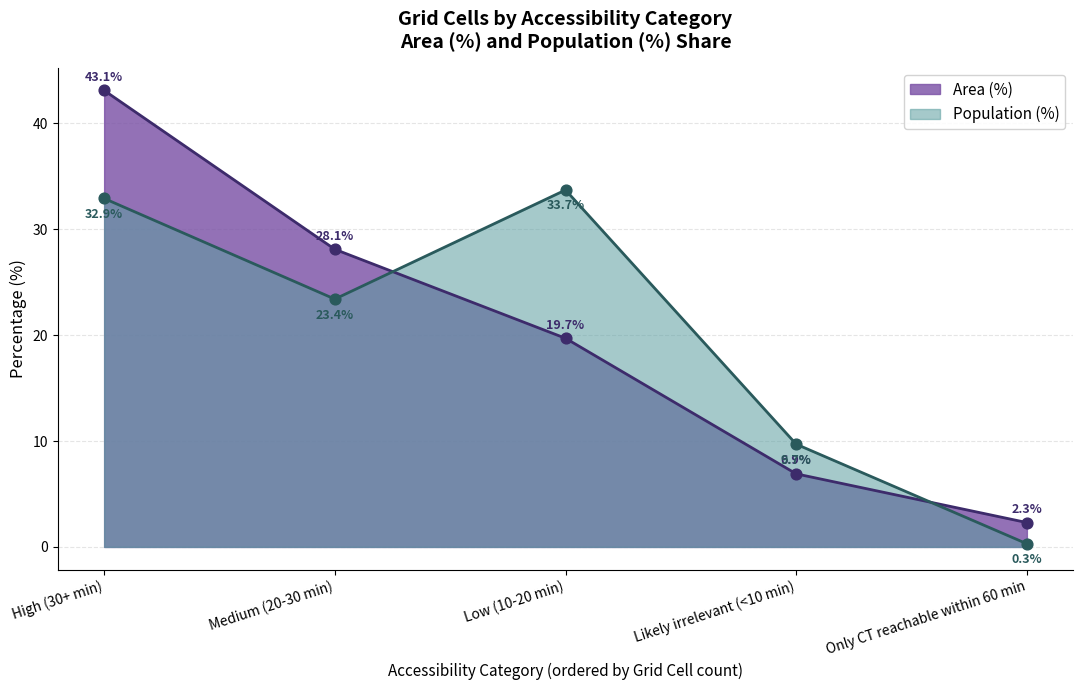

Between Low (10-20 min) and Likely irrelevant (<10 min), which series saw the biggest shift?

Population (%)